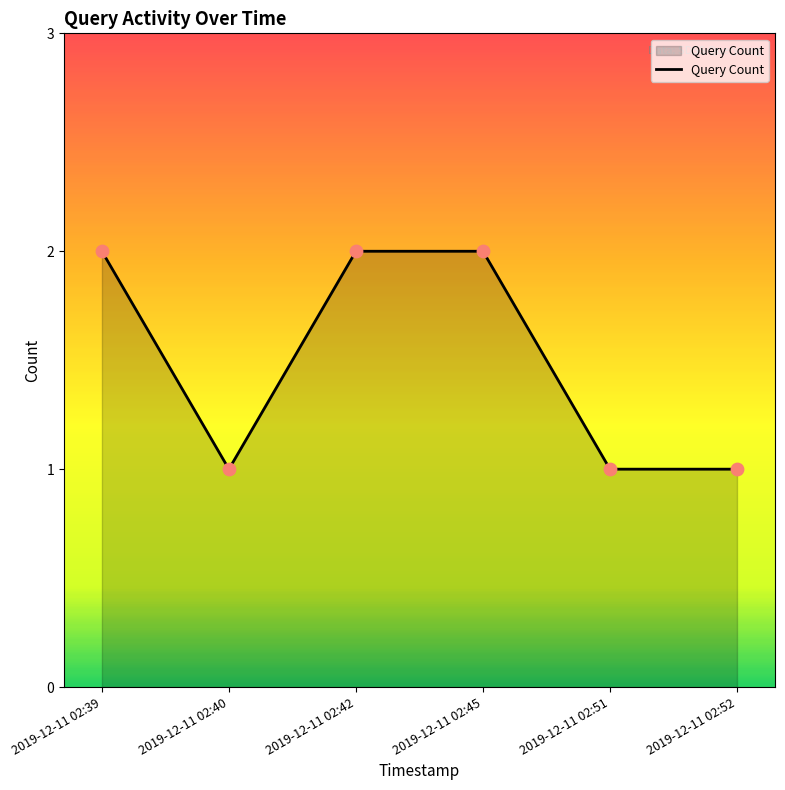

Between 2019-12-11 02:39 and 2019-12-11 02:52, which is larger?

2019-12-11 02:39